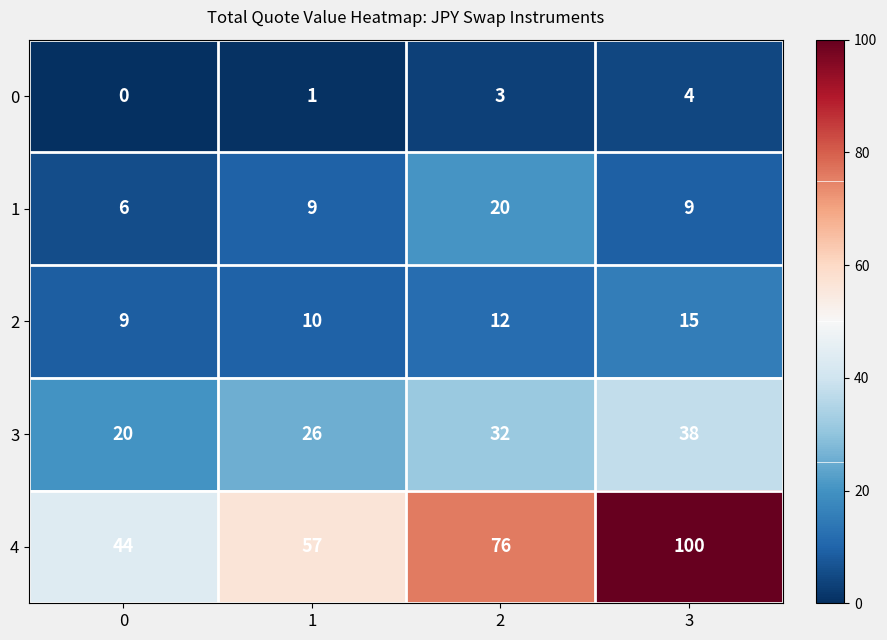

What is the average value of the 3 series?

29